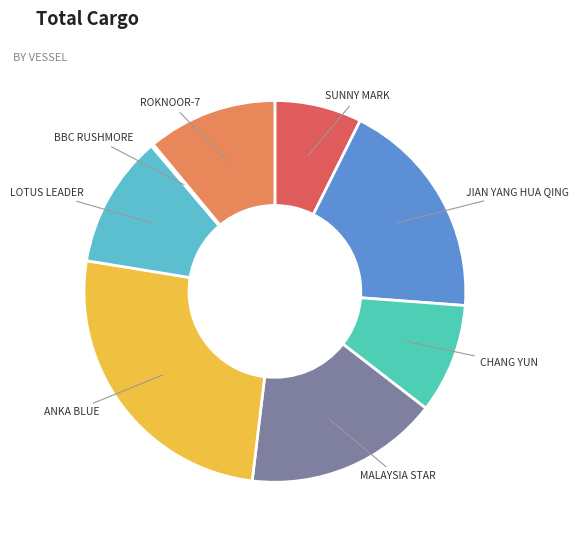

Between LOTUS LEADER and CHANG YUN, which is larger?

LOTUS LEADER